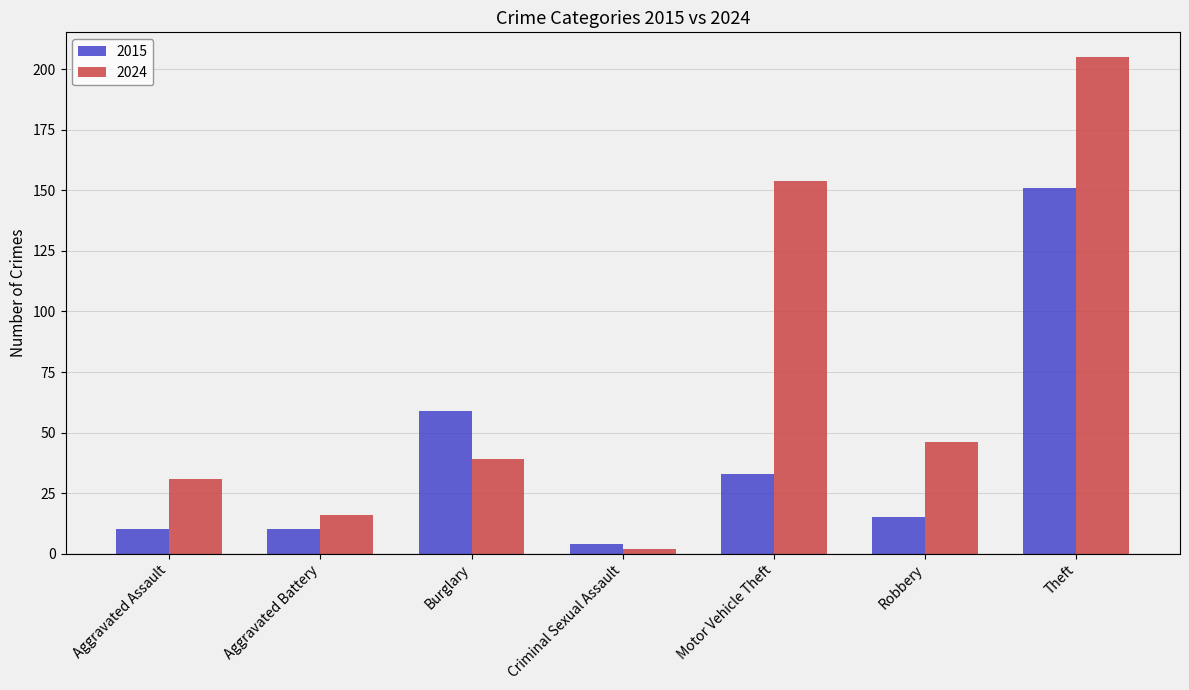

Read the 2024 value at Motor Vehicle Theft.

154